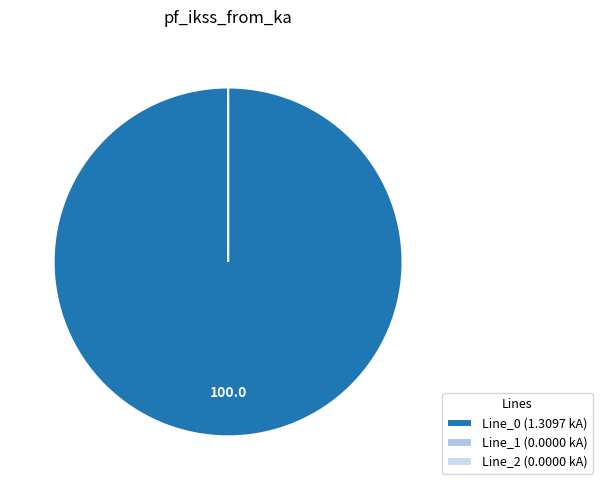

To the nearest percent, what is the combined percentage of Line_1 and Line_0?

100%